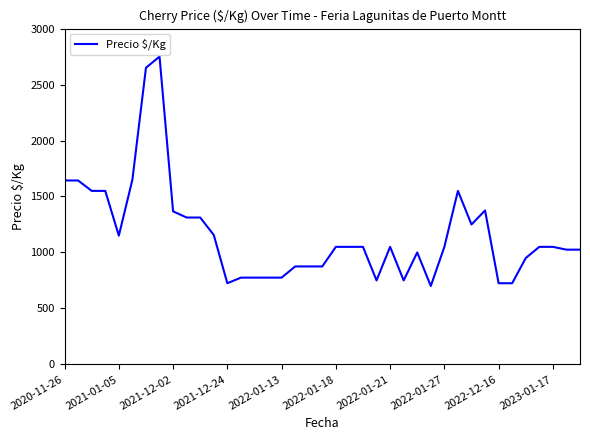

What is the average value?

1163